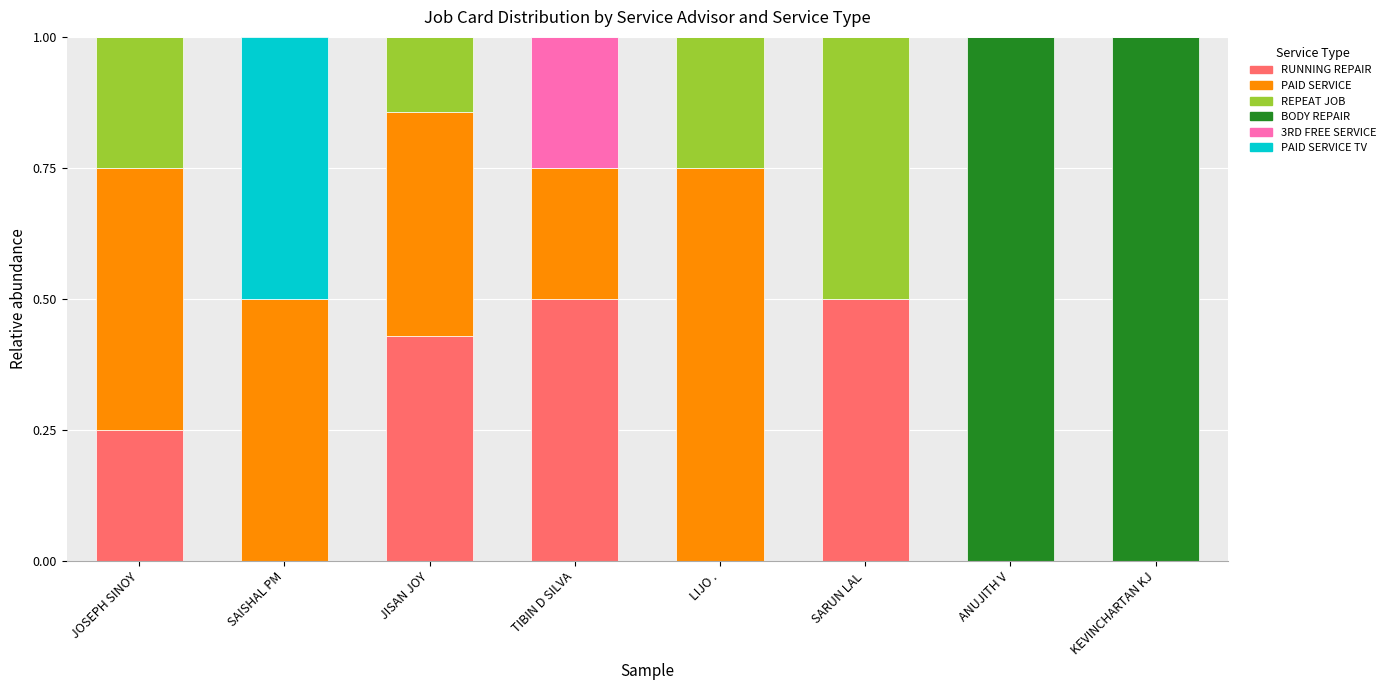

The value of RUNNING REPAIR at SAISHAL PM is 0.0. True or false?

True